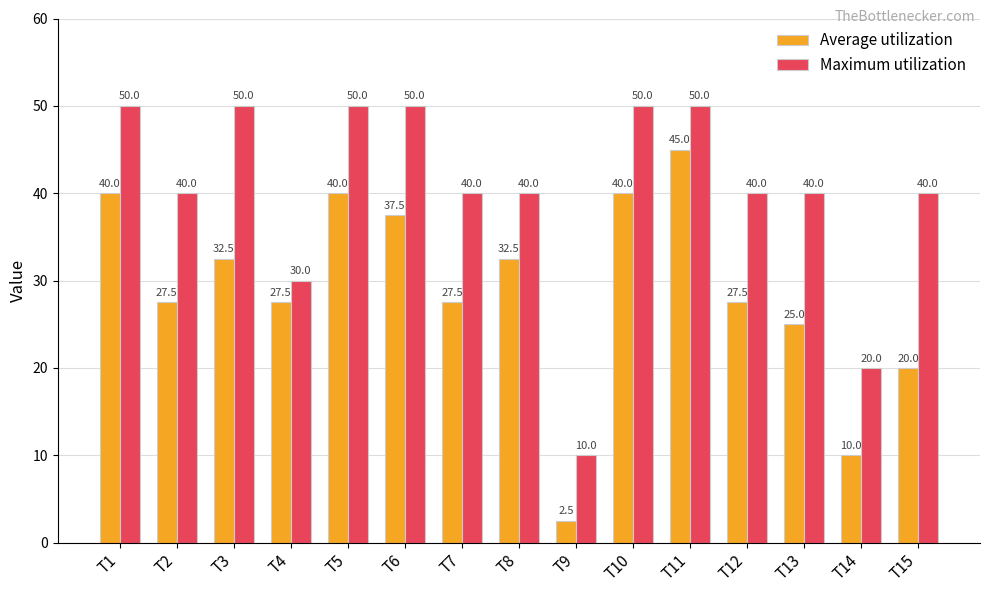

True or false: Maximum utilization has a value of 80.5 at T3.

False